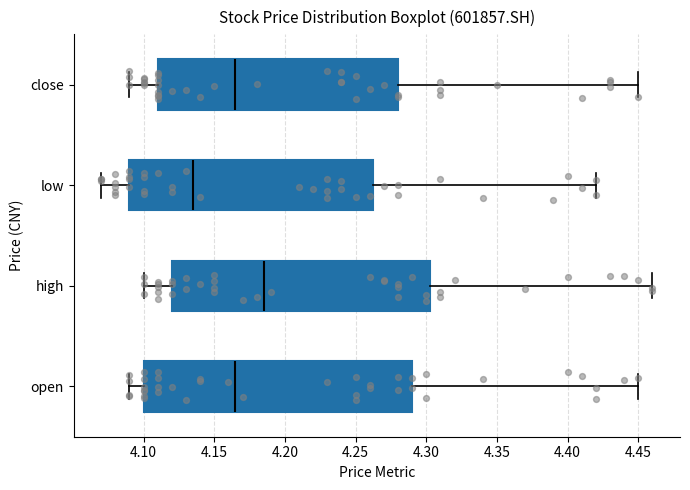

Where does the median line of the box for open sit on the x-axis? The values are not printed on the chart, so give them approximately, as read against the axis.

4.165